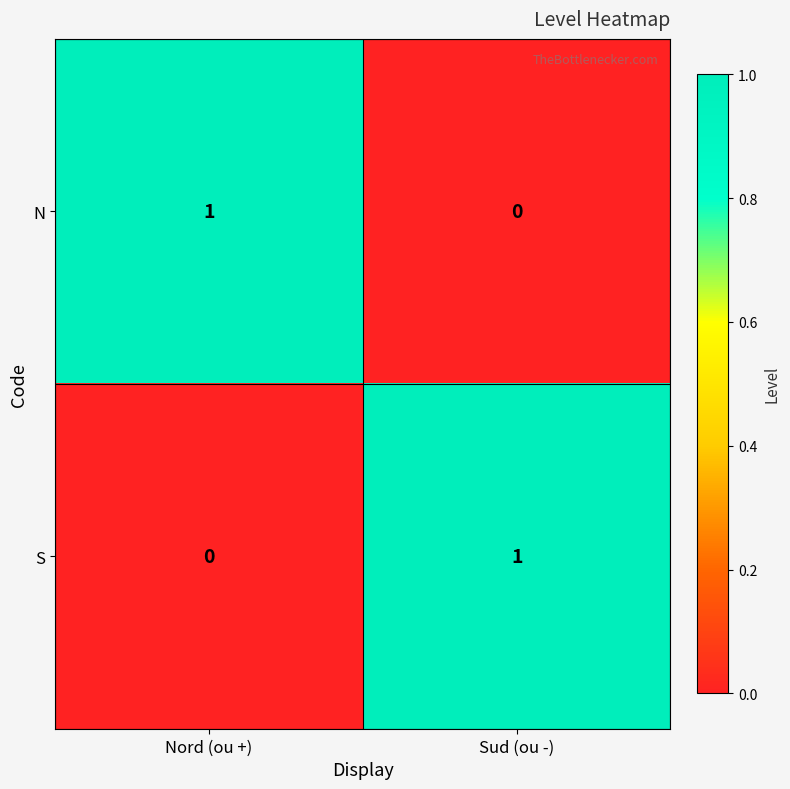

Where is S nearest to the value 0?

Nord (ou +)